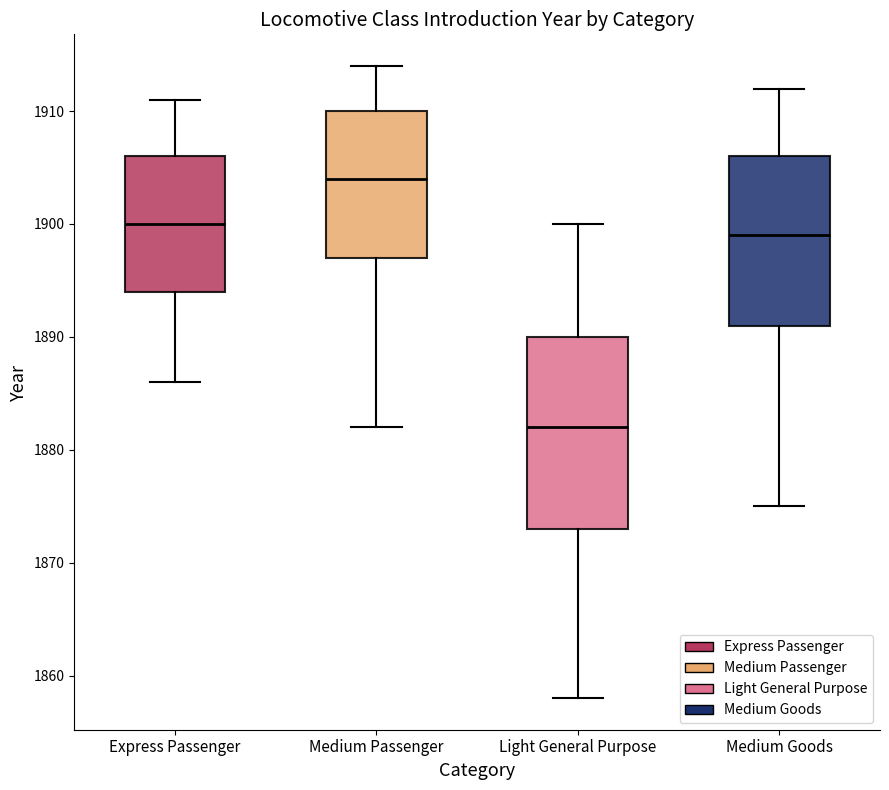

Reading left to right, transcribe this box plot: for each box, give where its median line is, the range the box spans, and where its two whiskers end, as read against the y-axis. The values are not printed on the chart, so give them approximately, as read against the axis.

Express Passenger: median 1900, box 1894 to 1906, whiskers 1886 to 1911
Medium Passenger: median 1904, box 1897 to 1910, whiskers 1882 to 1914
Light General Purpose: median 1882, box 1873 to 1890, whiskers 1858 to 1900
Medium Goods: median 1899, box 1891 to 1906, whiskers 1875 to 1912